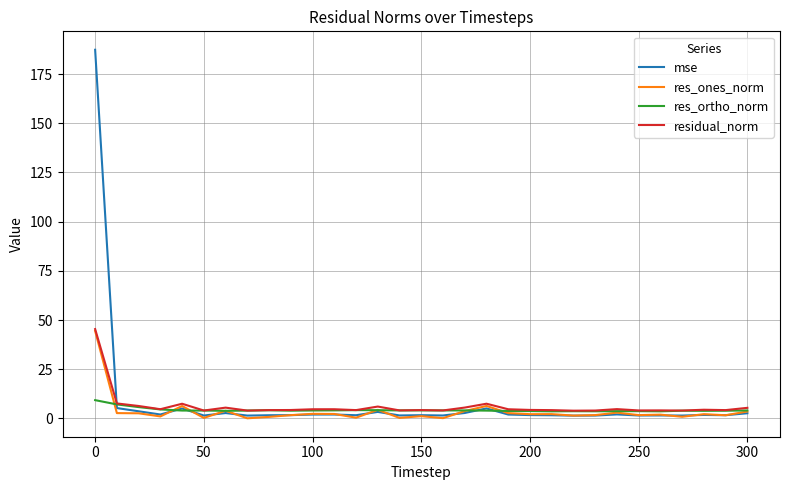

Which series has the largest range (max minus min)?

mse